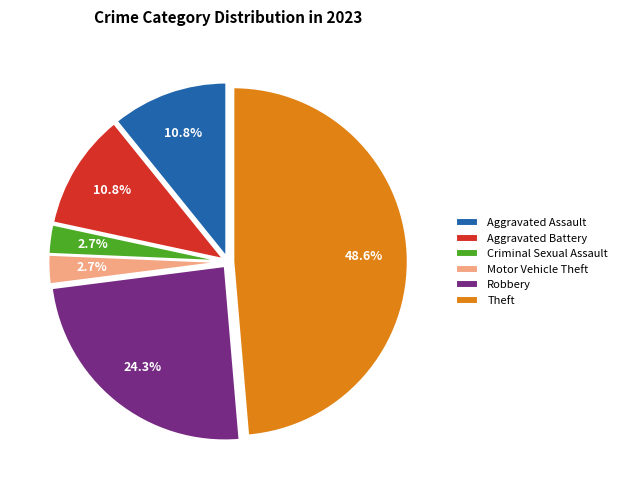

Does any single category account for the majority?

No